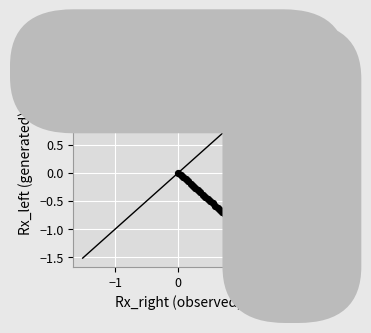

What is the range of X values (max minus min)?

1.5